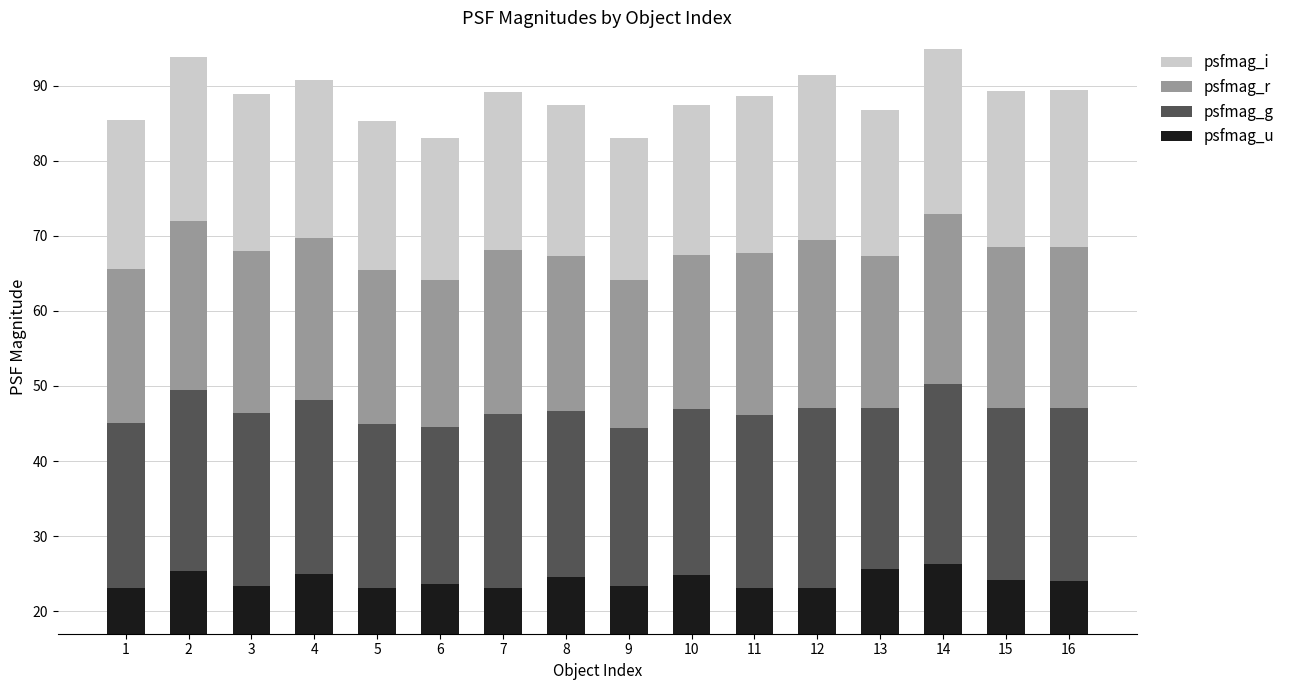

Rank the categories by psfmag_u value from highest to lowest.

14, 13, 2, 4, 10, 8, 15, 16, 6, 3, 9, 1, 12, 11, 7, 5